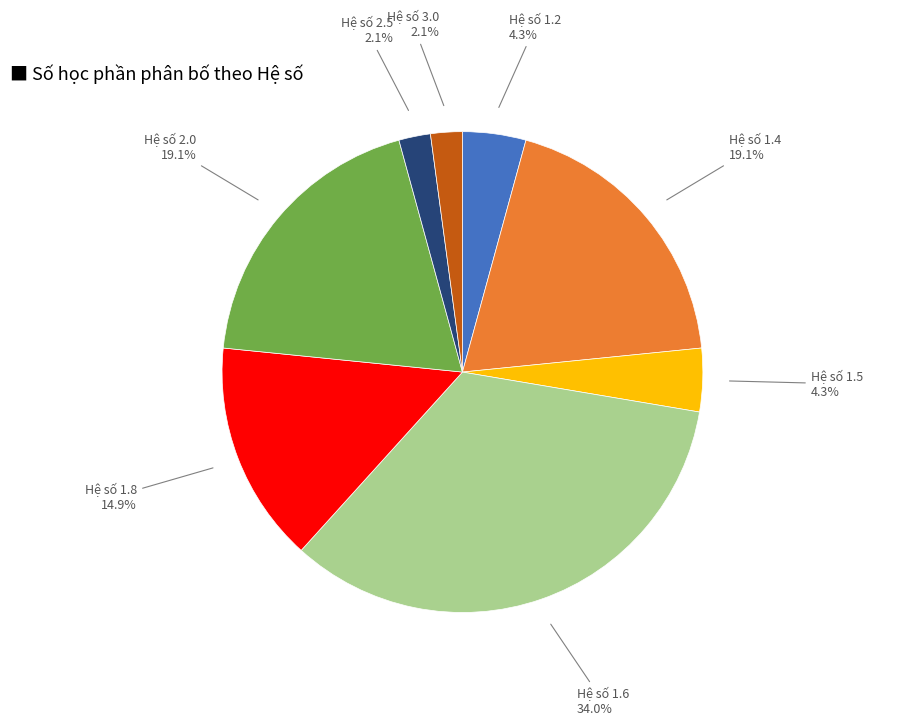

How many slices are in this pie chart?

8